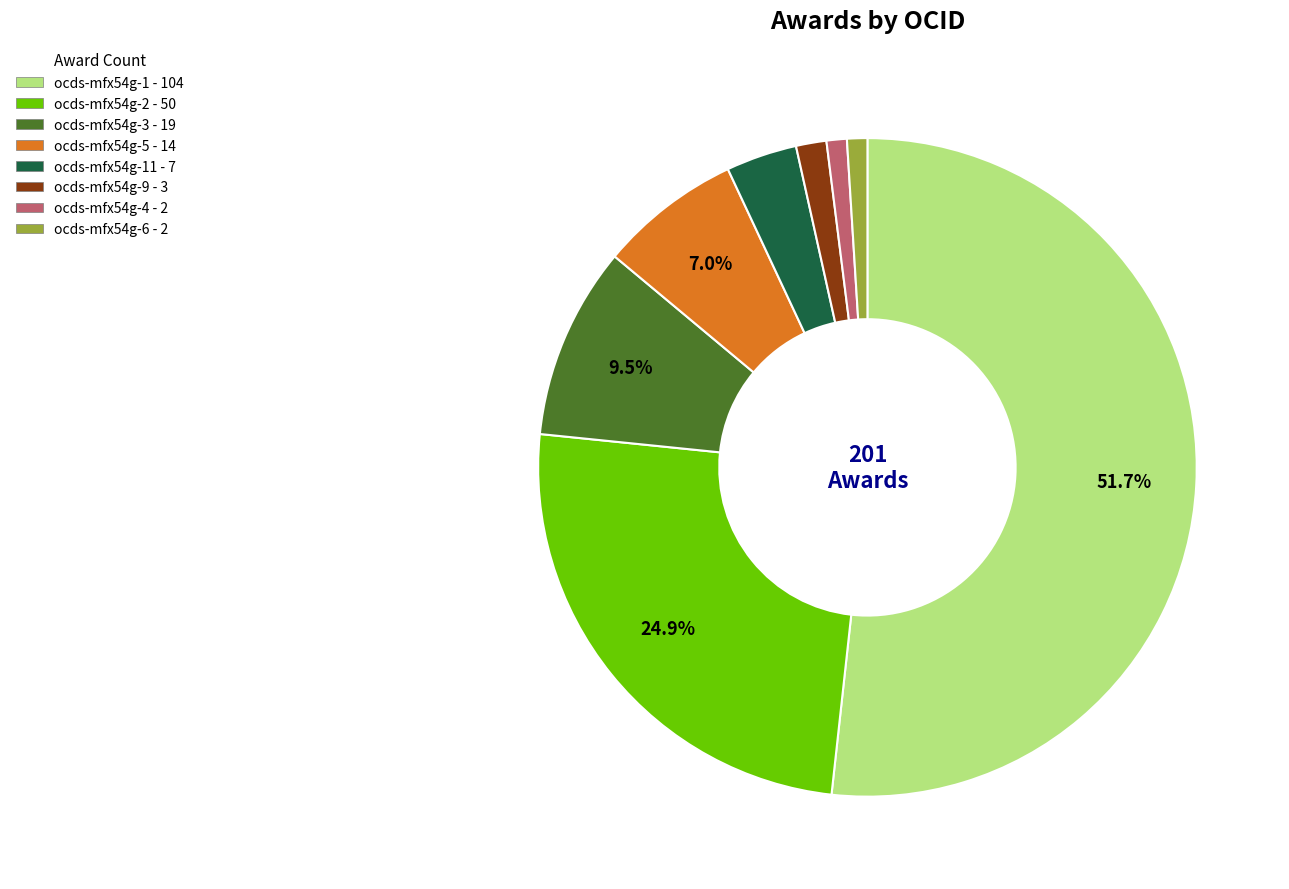

How many segments does this pie chart have?

8